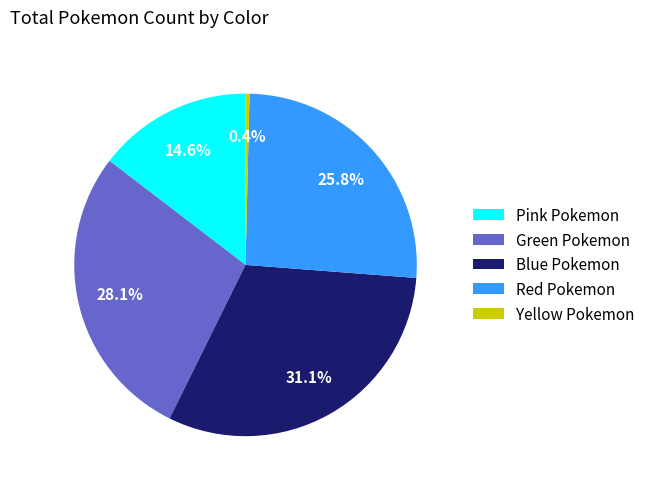

To the nearest percent, what is the combined percentage of Blue Pokemon and Pink Pokemon?

46%